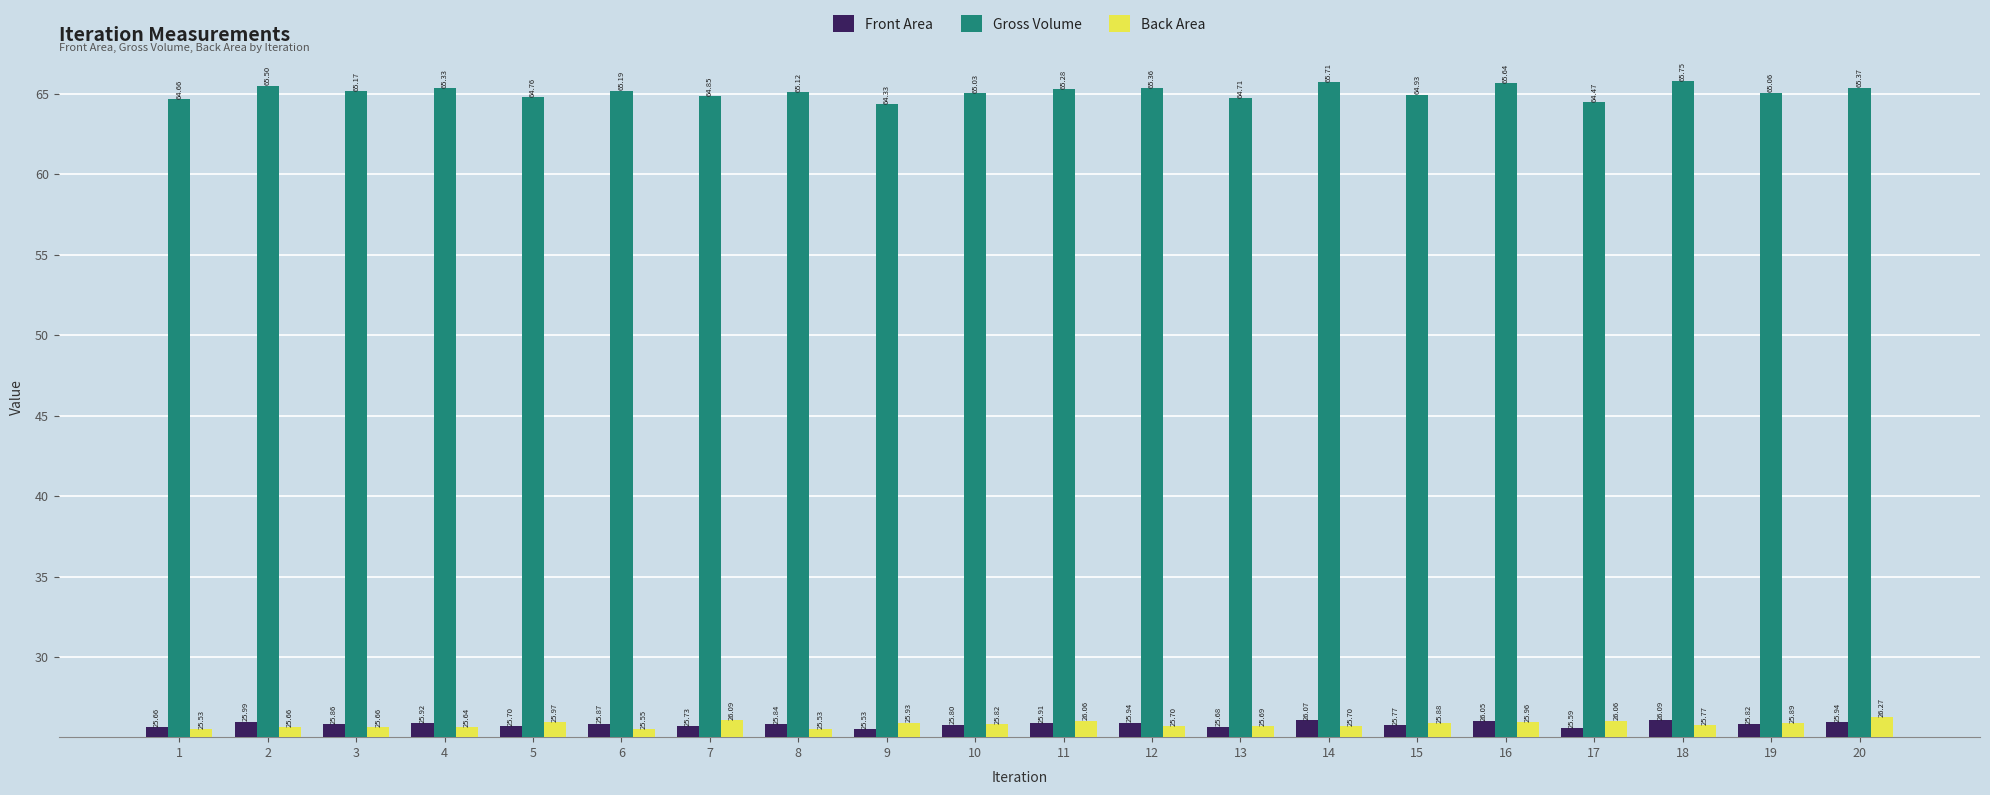

What is the difference between the highest and lowest values at 8?

39.6